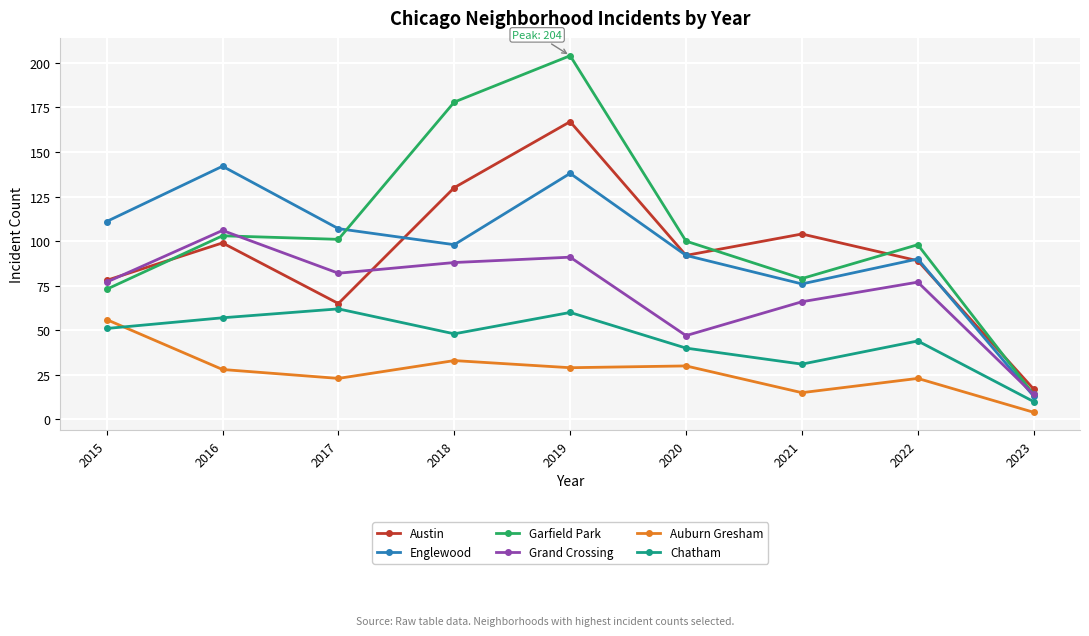

Reading left to right, list all the values displayed in this chart.

Austin: 2015=78	2016=99	2017=65	2018=130	2019=167	2020=92	2021=104	2022=89	2023=17
Englewood: 2015=111	2016=142	2017=107	2018=98	2019=138	2020=92	2021=76	2022=90	2023=13
Garfield Park: 2015=73	2016=103	2017=101	2018=178	2019=204	2020=100	2021=79	2022=98	2023=14
Grand Crossing: 2015=77	2016=106	2017=82	2018=88	2019=91	2020=47	2021=66	2022=77	2023=14
Auburn Gresham: 2015=56	2016=28	2017=23	2018=33	2019=29	2020=30	2021=15	2022=23	2023=4
Chatham: 2015=51	2016=57	2017=62	2018=48	2019=60	2020=40	2021=31	2022=44	2023=10